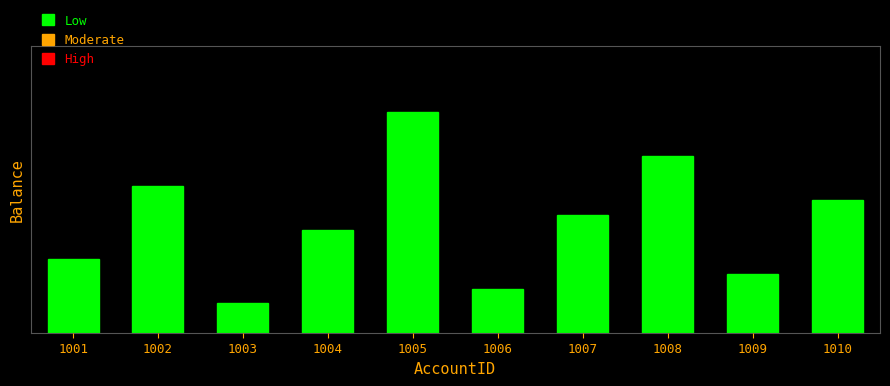

Are the bars horizontal?

No